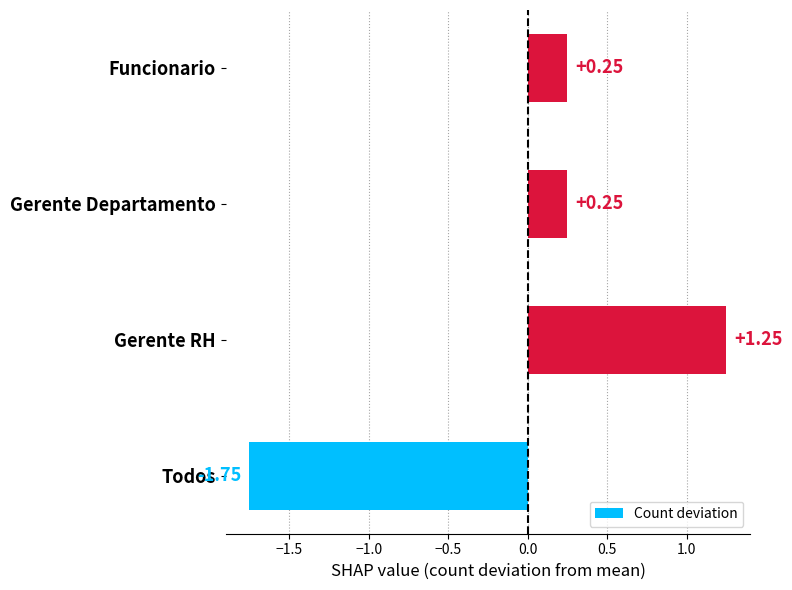

Which has a higher value, Todos or Gerente RH?

Gerente RH